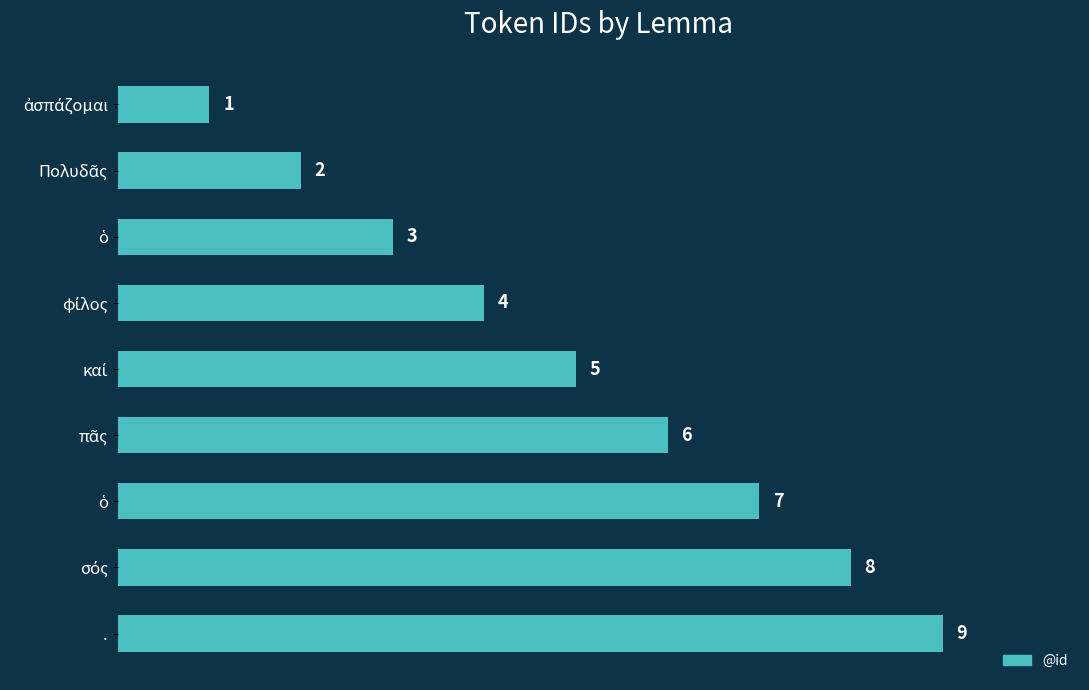

How many bars are there in total?

9